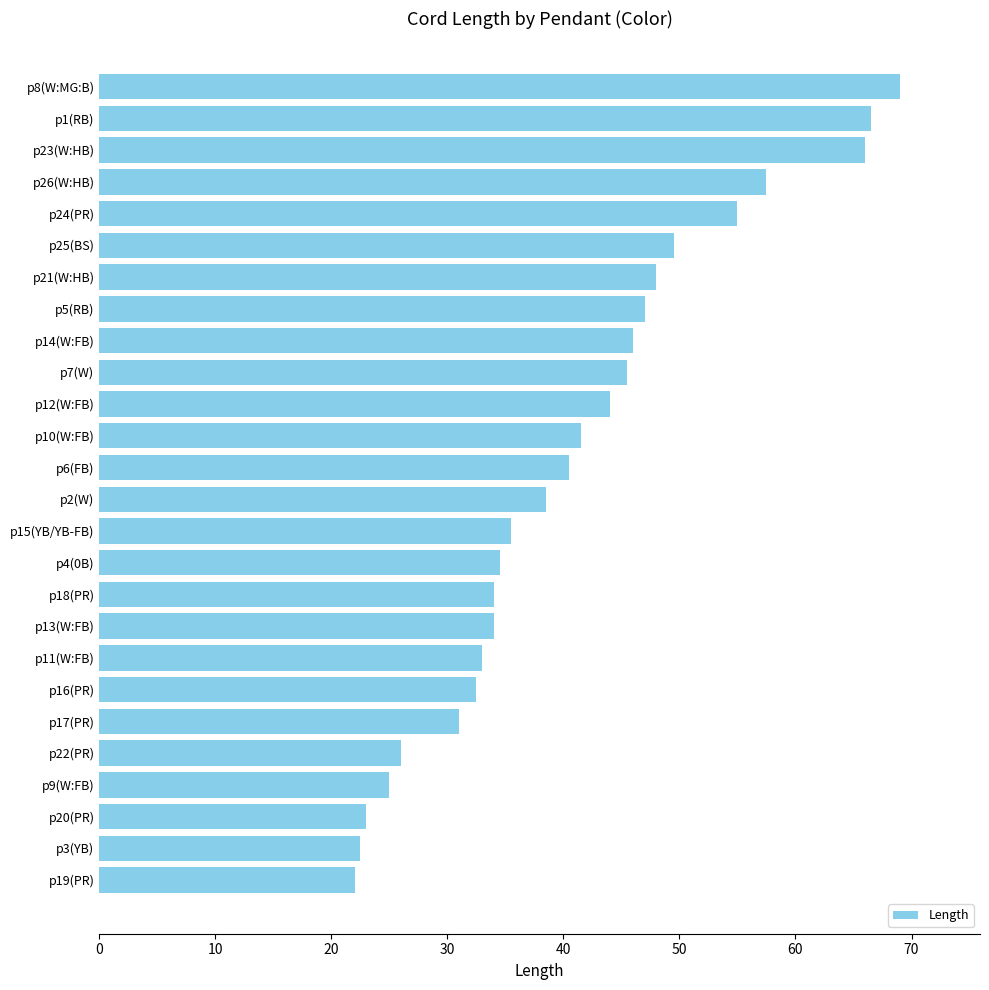

Are the bars grouped side by side (vs. stacked)?

No